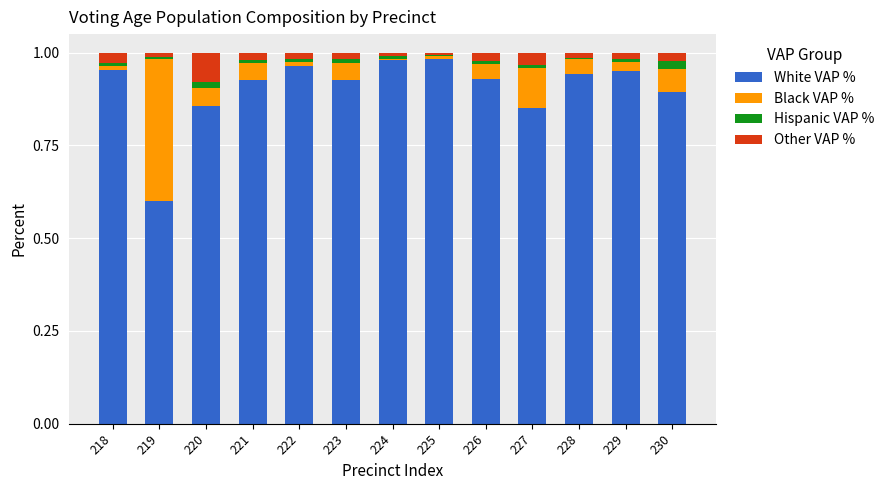

Is it true that White VAP % equals 0.9 at 227?

True